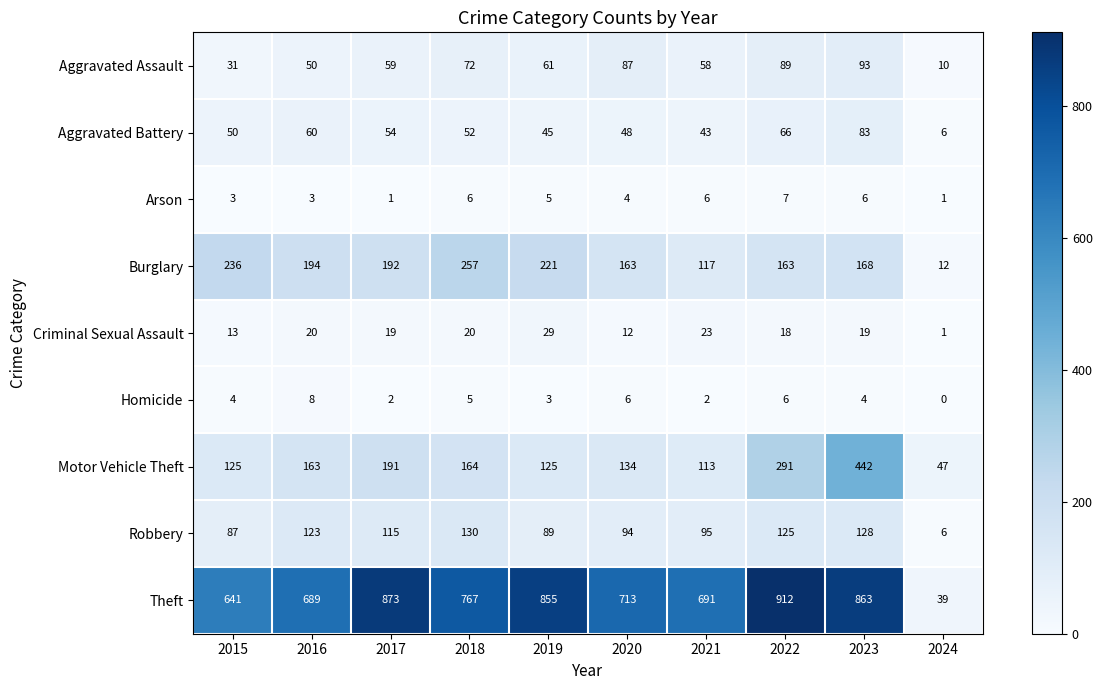

Is the value of Criminal Sexual Assault at 2018 greater than the value of Arson at 2019?

Yes